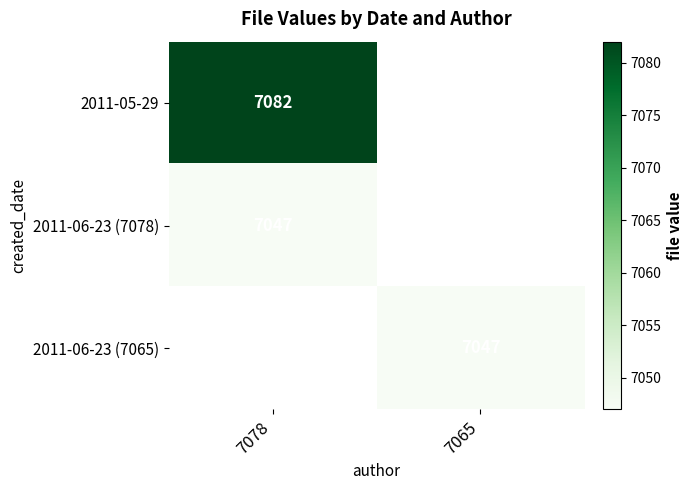

True or false: 2011-06-23 (7078) has a value of 7047 at 7078.

True